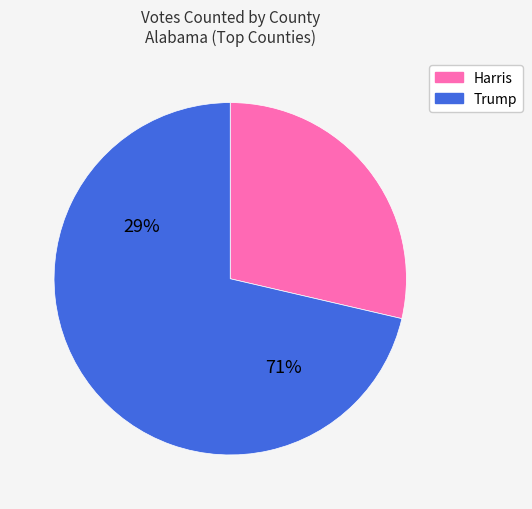

Is there any slice that represents more than half of the pie?

Yes